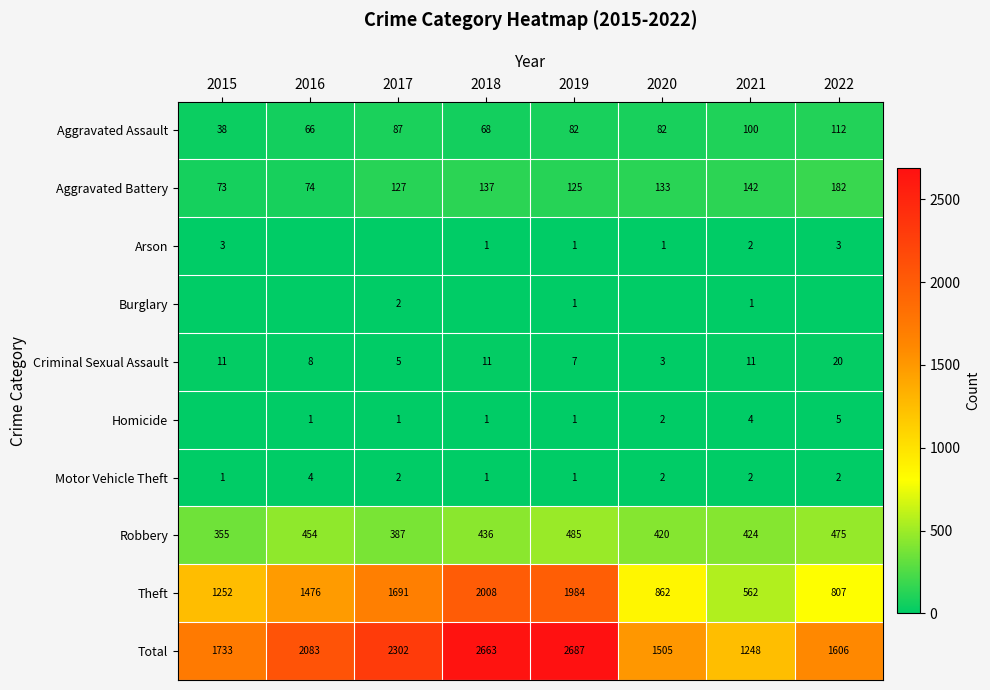

Is the value of Robbery at 2015 greater than the value of Aggravated Battery at 2017?

Yes